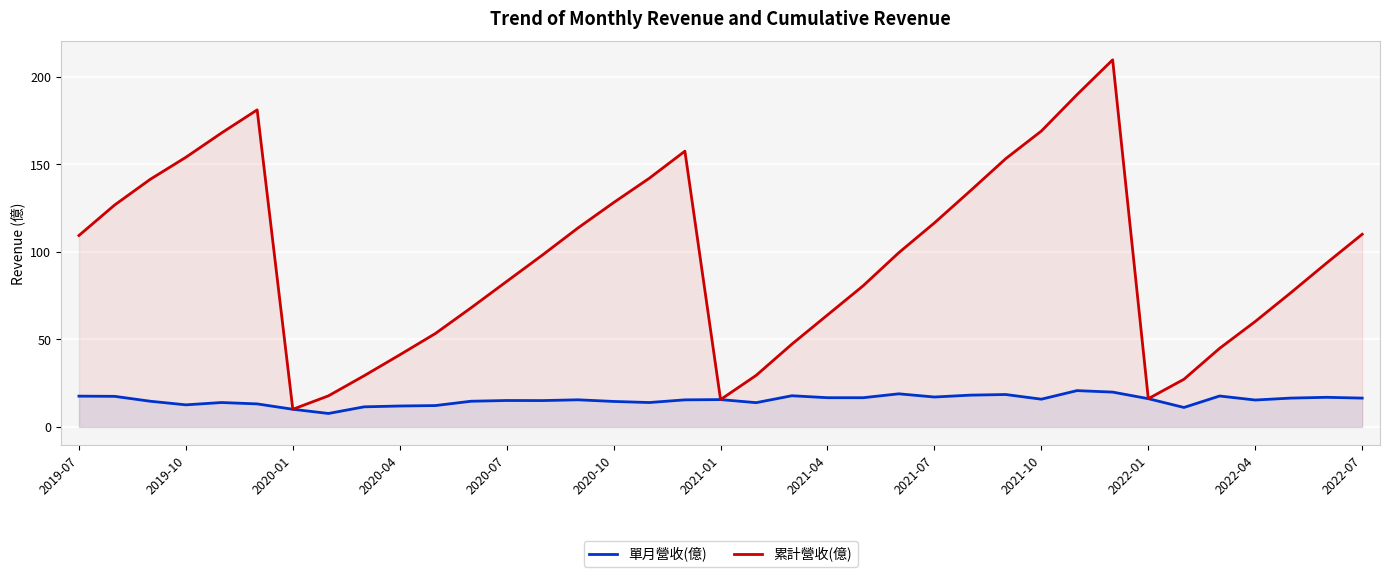

True or false: 單月營收(億) and 累計營收(億) cross at least once.

False